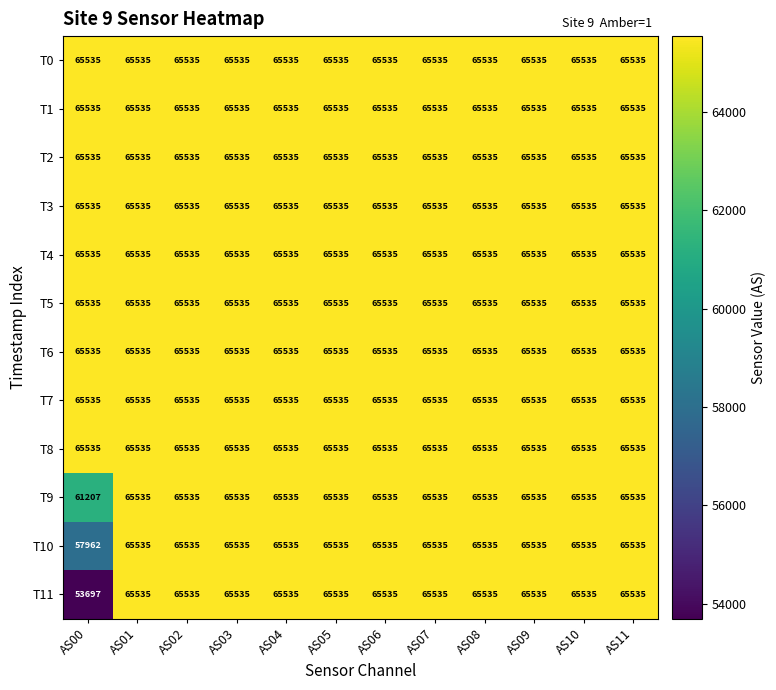

Which label corresponds to the smallest value in the chart?

AS00